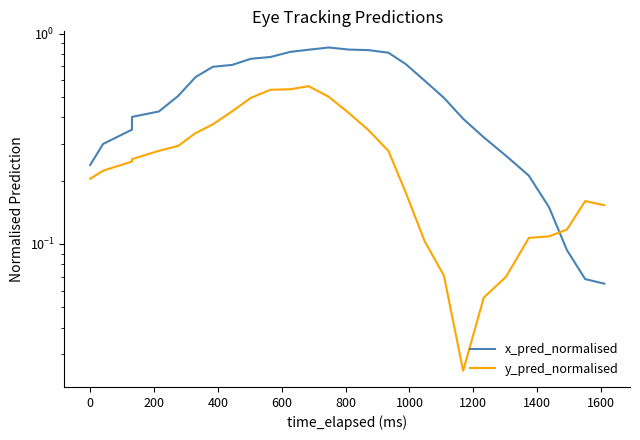

What is the value of the x_pred_normalised point at the 4th from the left?

0.4